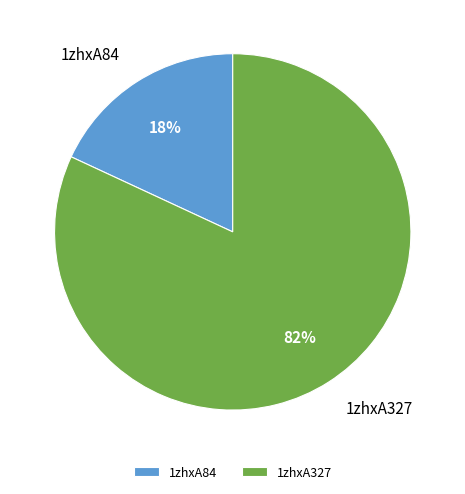

Combined, do 1zhxA84 and 1zhxA327 account for over 50%?

Yes